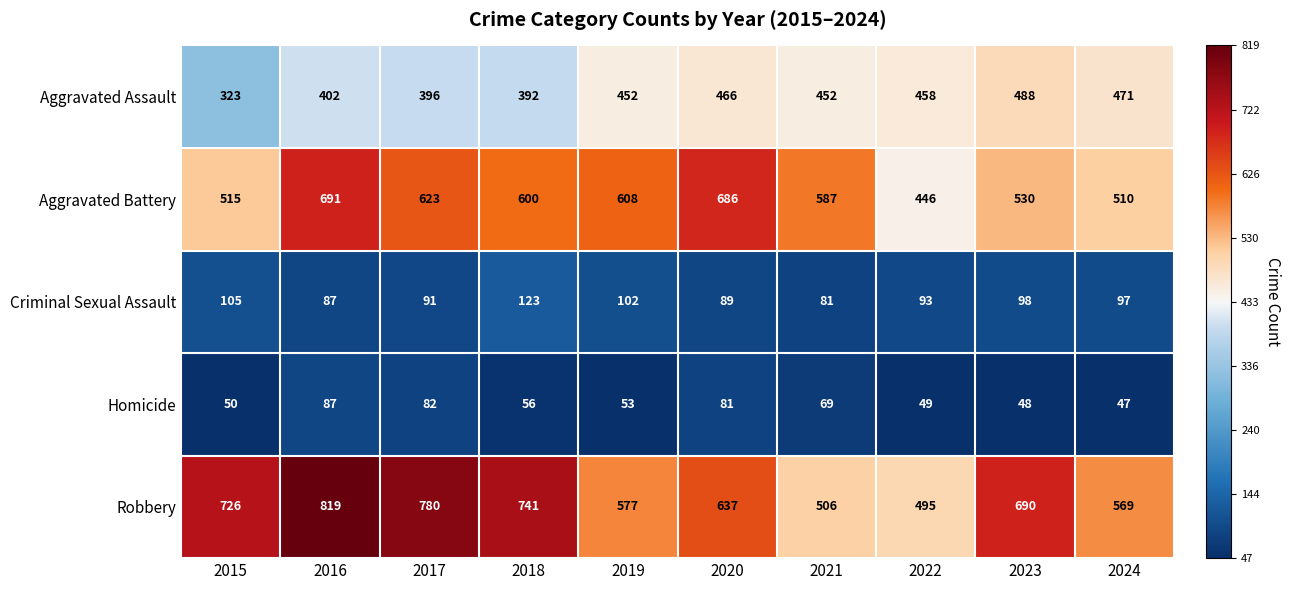

At which label is Robbery closest to 657?

2020